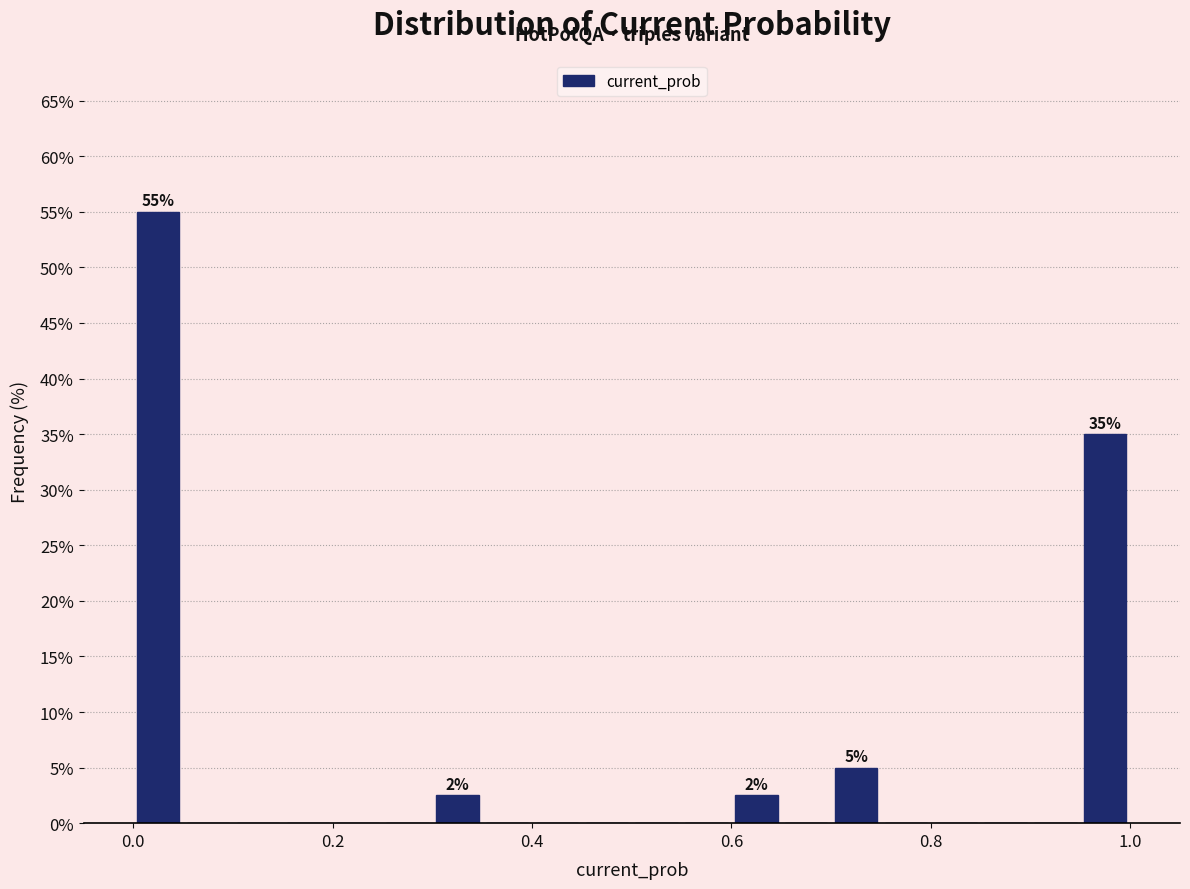

Read against the x-axis, roughly where is the centre of the tallest bar?

0.02